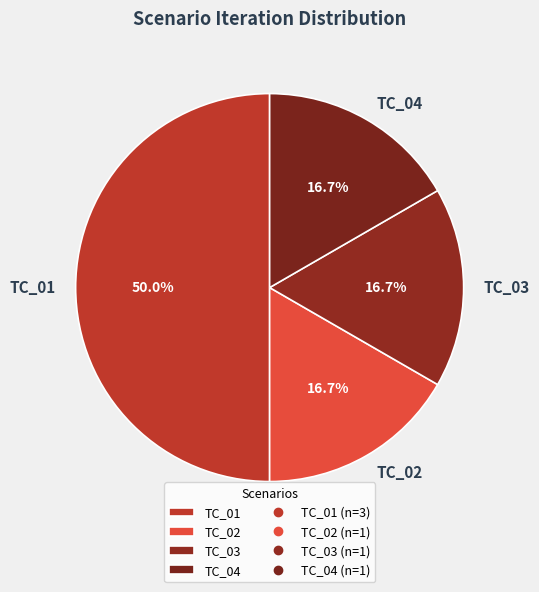

What is the largest slice in the pie chart?

TC_01